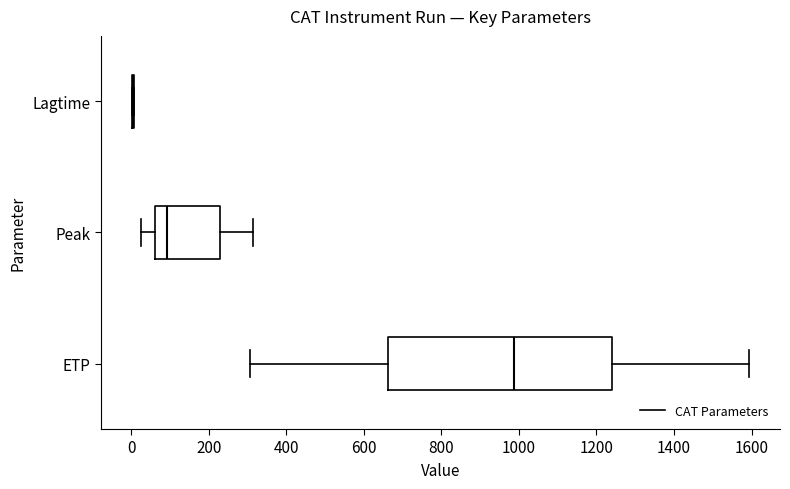

Reading bottom to top, transcribe this box plot: for each box, give where its median line is, the range the box spans, and where its two whiskers end, as read against the x-axis. The values are not printed on the chart, so give them approximately, as read against the axis.

ETP: median 980, box 660 to 1240, whiskers 300 to 1600
Peak: median 100, box 60 to 220, whiskers 20 to 320
Lagtime: box collapsed to a line at 0, whiskers 0 to 0